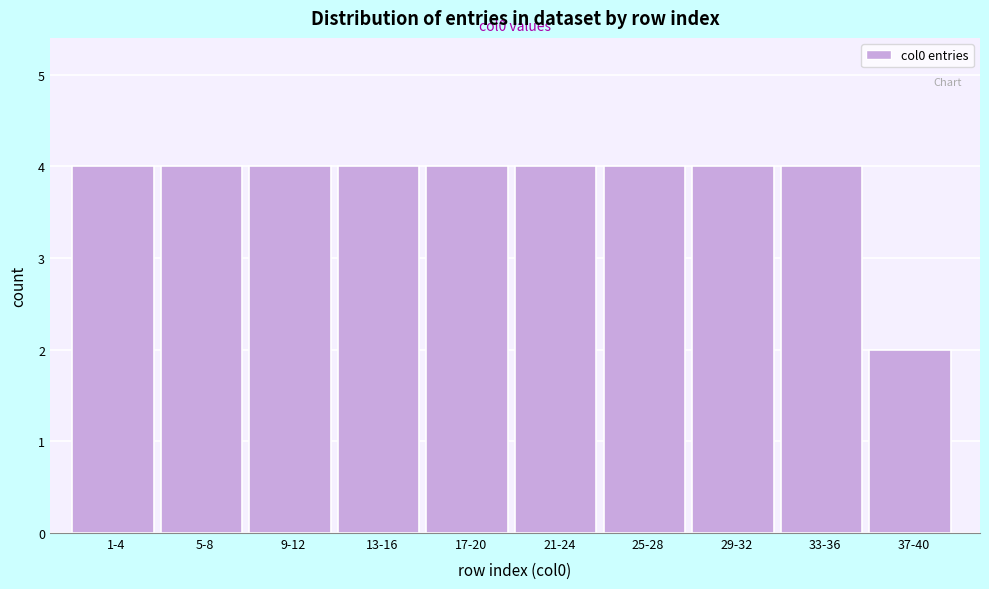

Reading left to right, what are all the values shown in this chart?

1-4=4	5-8=4	9-12=4	13-16=4	17-20=4	21-24=4	25-28=4	29-32=4	33-36=4	37-40=2